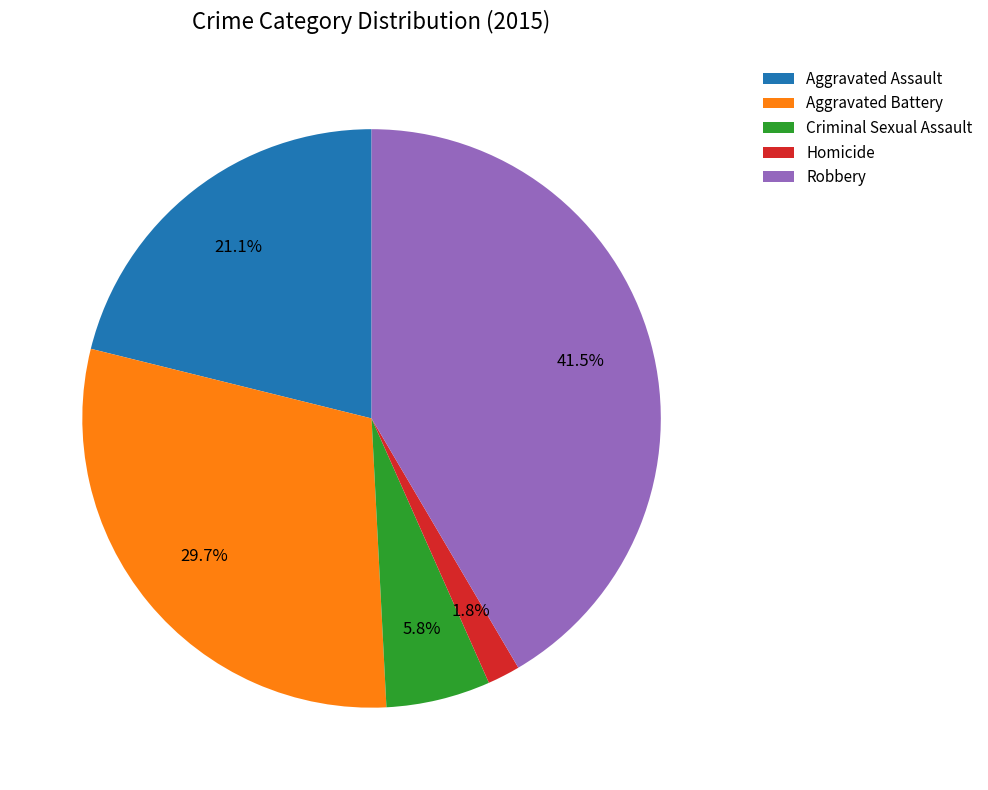

Is there a majority slice in this chart?

No